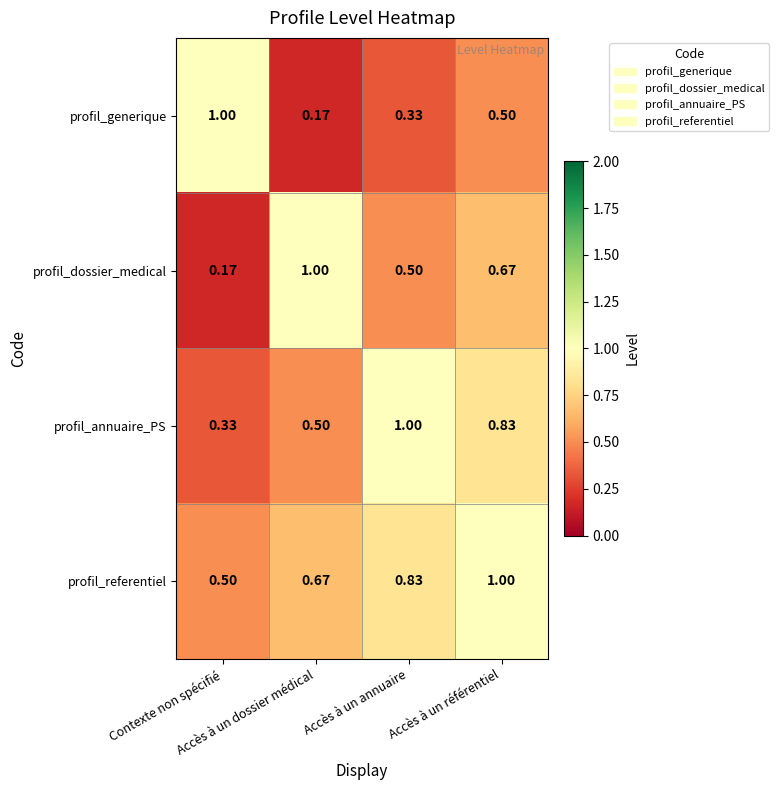

Which series has the largest total across all categories?

profil_referentiel